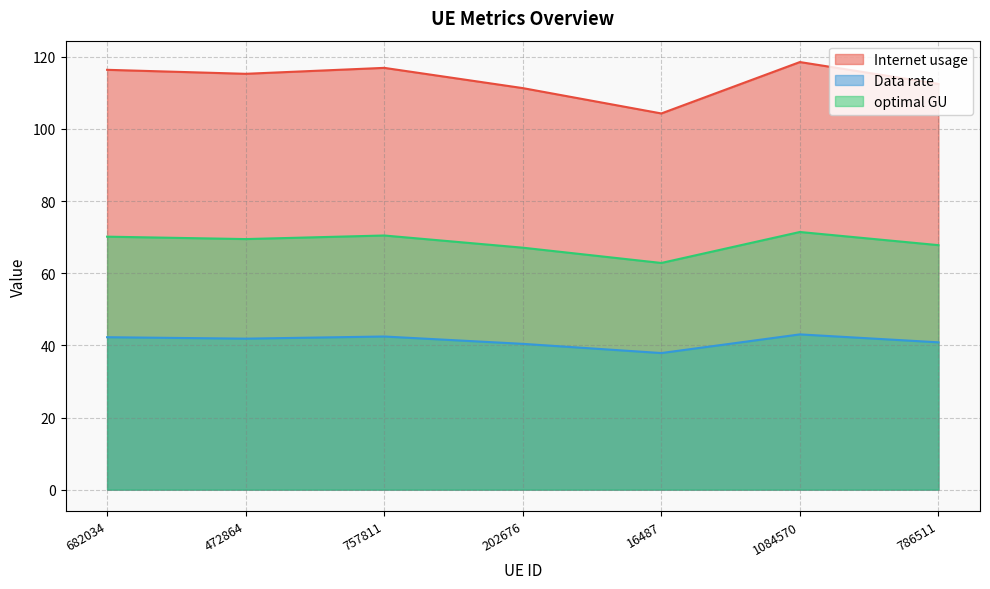

At 202676, list the series in order from largest to smallest.

Internet usage, optimal GU, Data rate